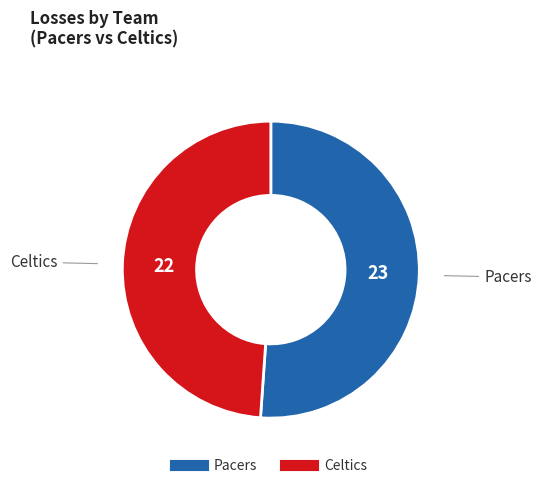

Is there a majority slice in this chart?

Yes